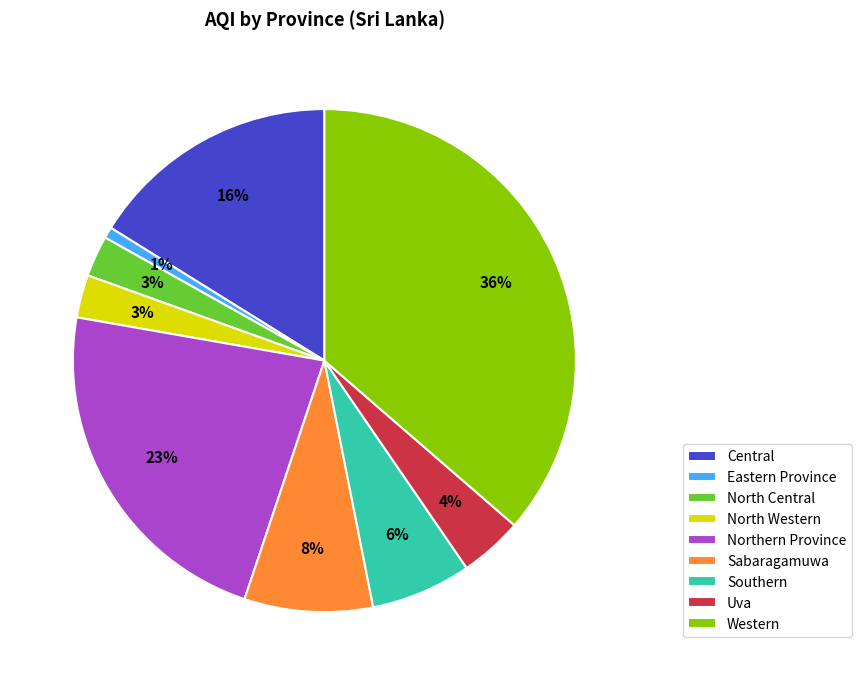

To the nearest percent, what percentage of the pie is Northern Province?

23%